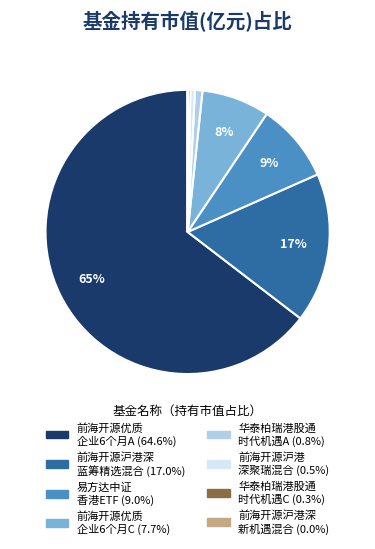

Is there any slice that represents more than half of the pie?

Yes